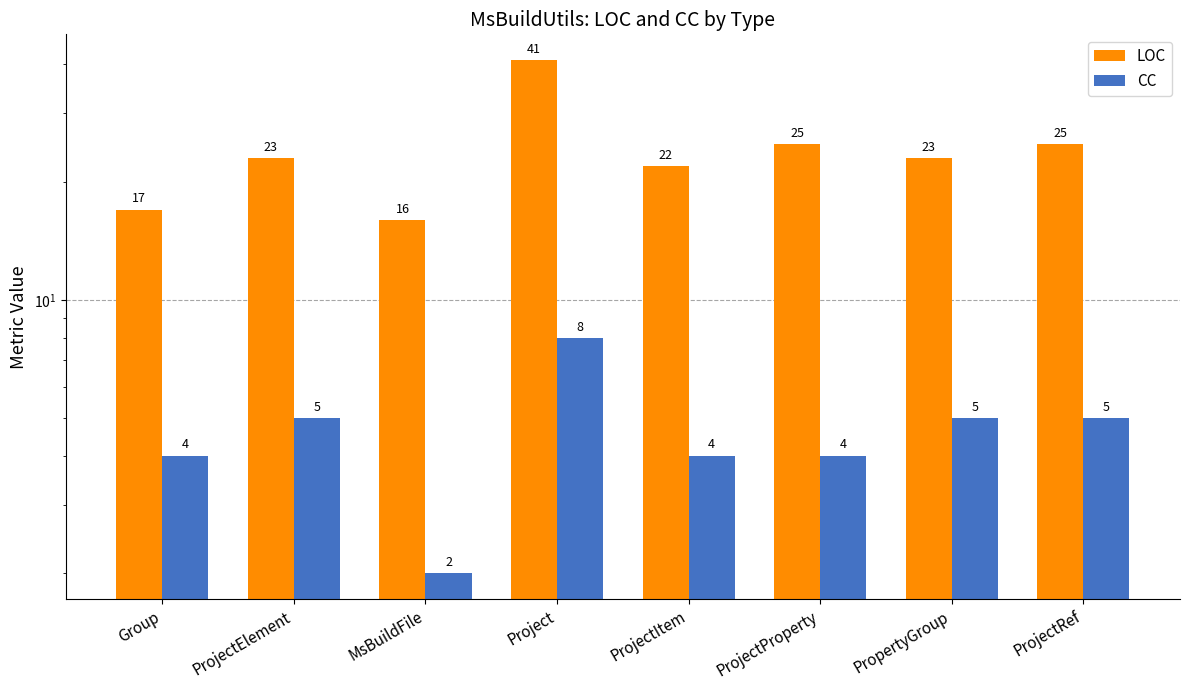

Which has a higher value, MsBuildFile or Group?

Group